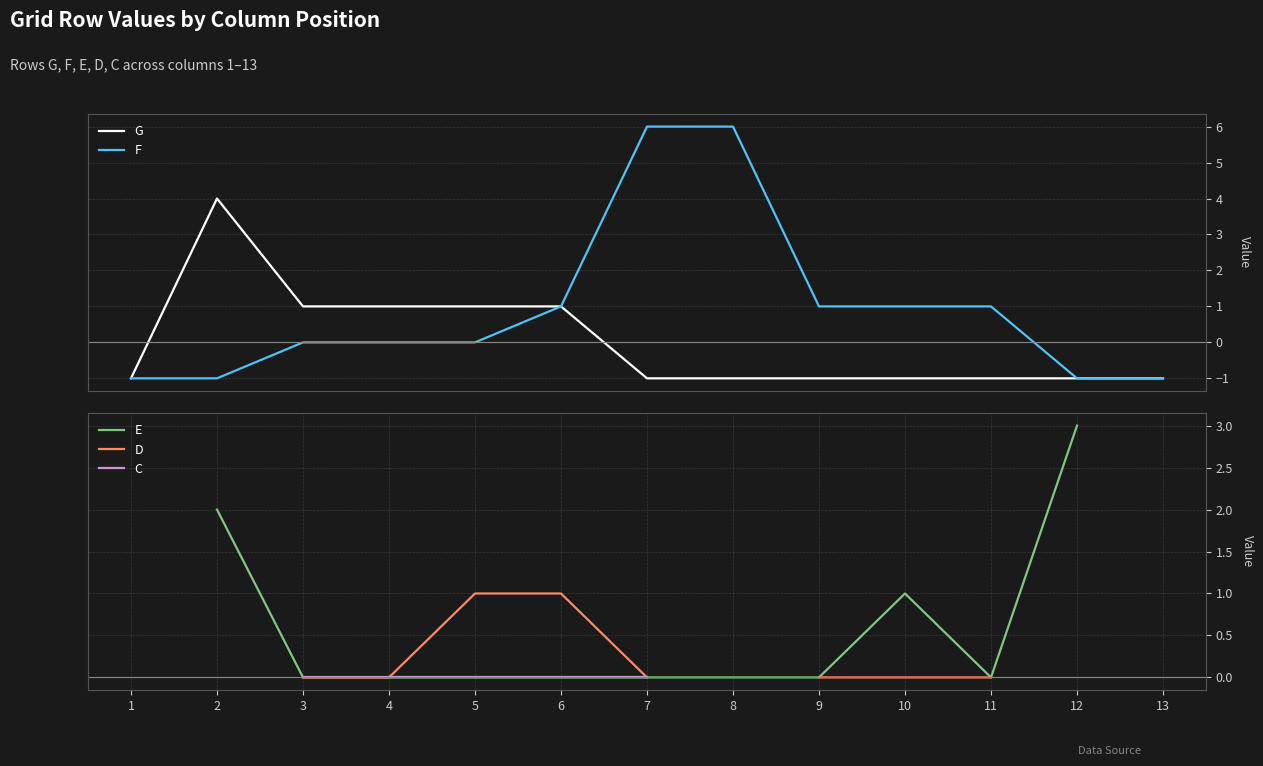

Is this an area chart (filled region under the line)?

No